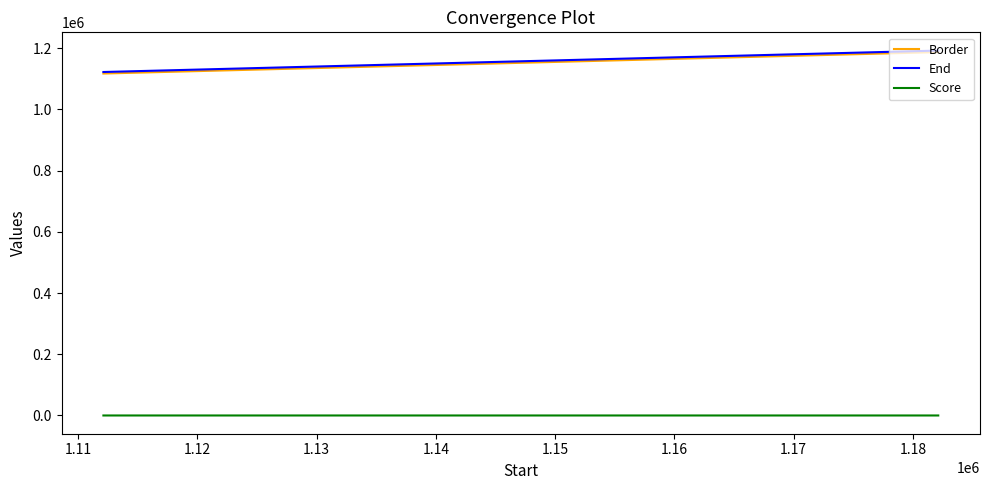

What is the greatest value displayed?

1192126.0